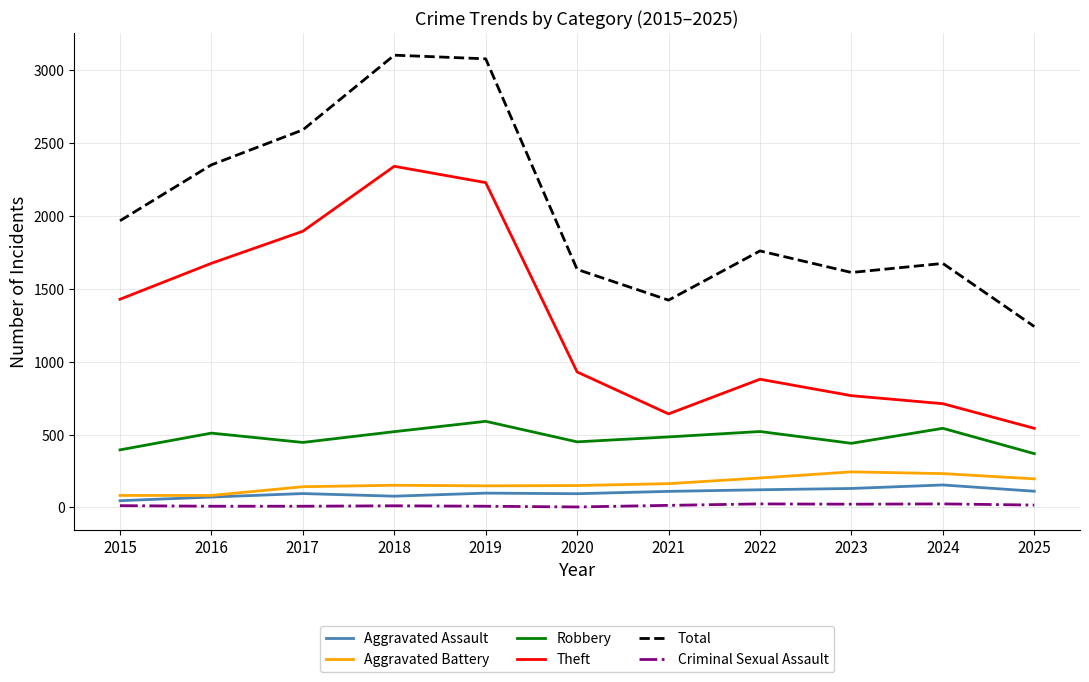

Which series has the widest spread of values?

Total